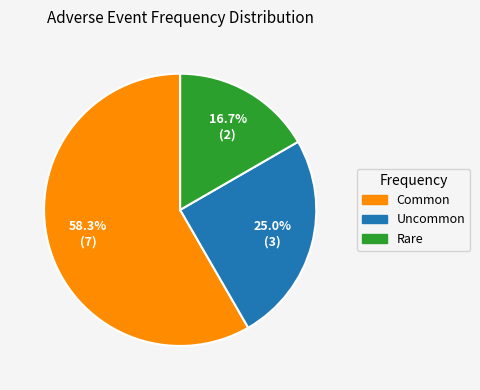

To the nearest percent, what is the average slice percentage?

33%